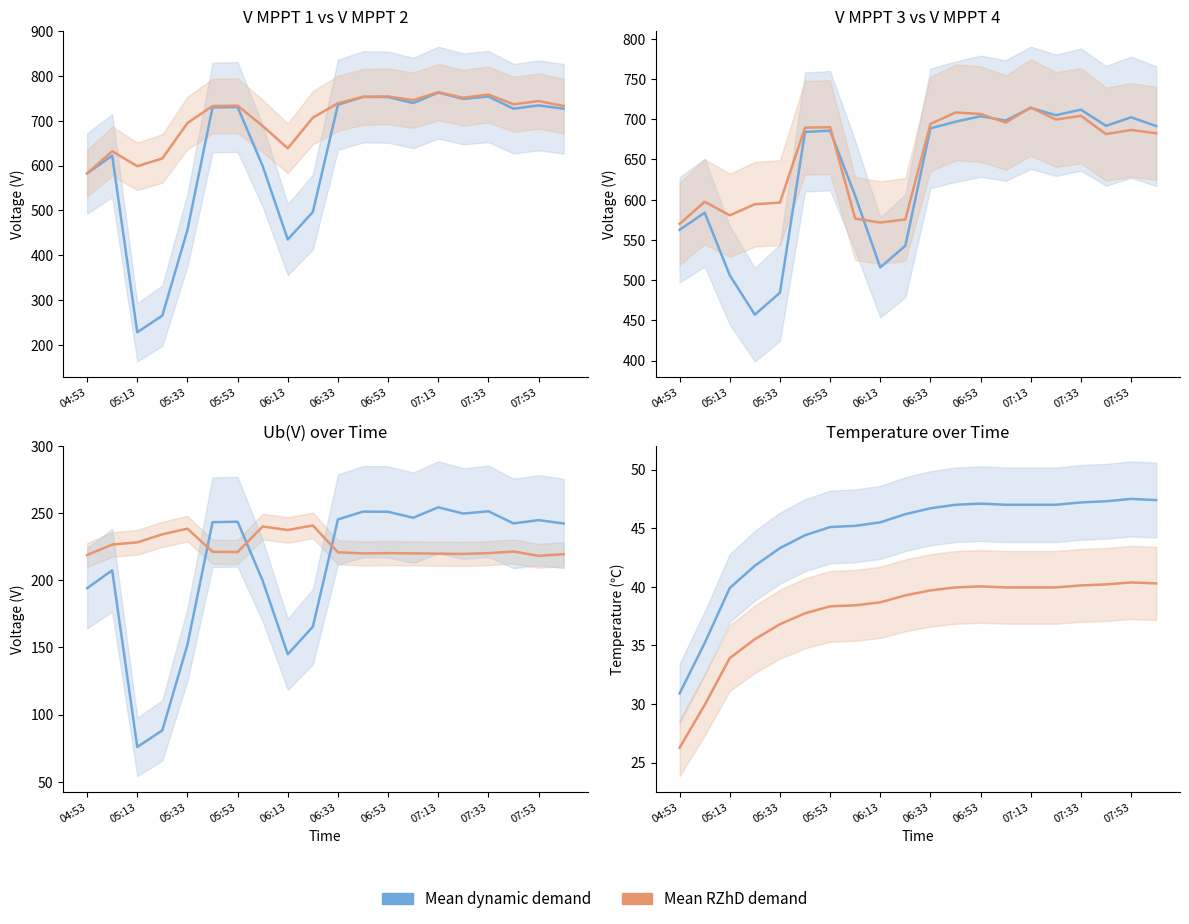

Where is V MPPT 2(V) nearest to the value 673?

06:03